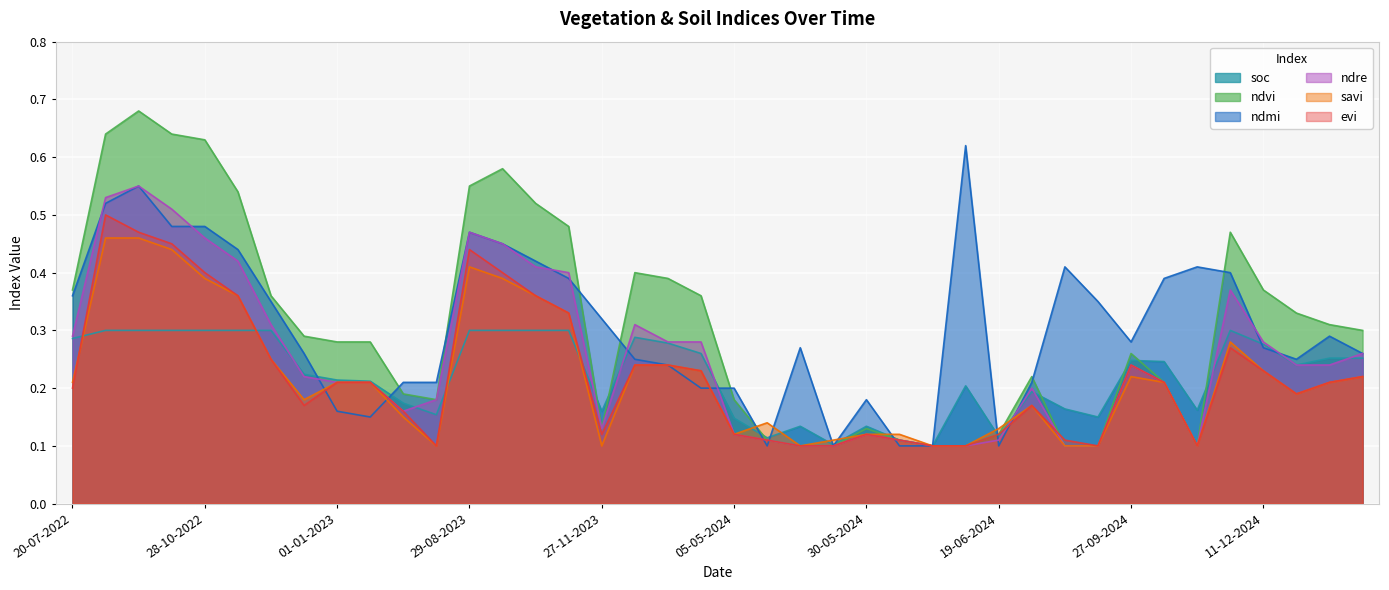

Which series has the largest total across all categories?

ndvi